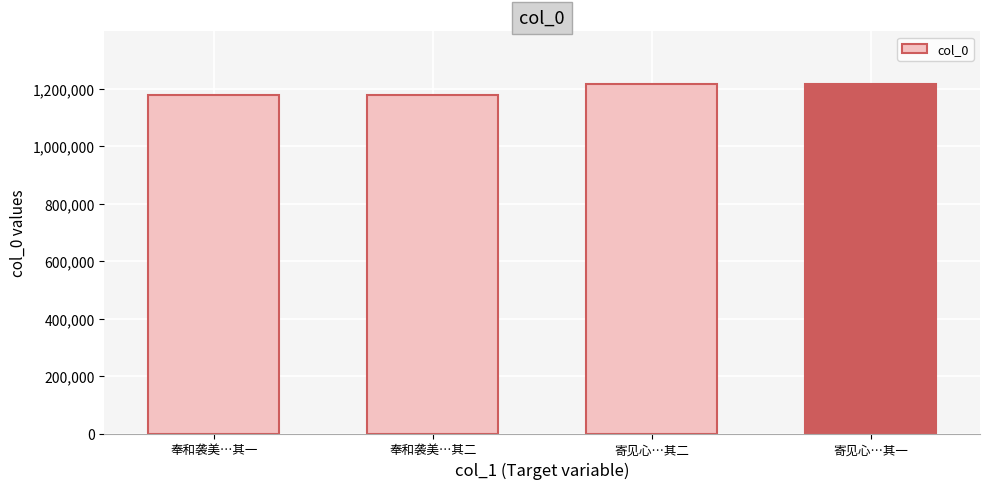

What is the change in value from 寄见心…其二 to 寄见心…其一?

-1